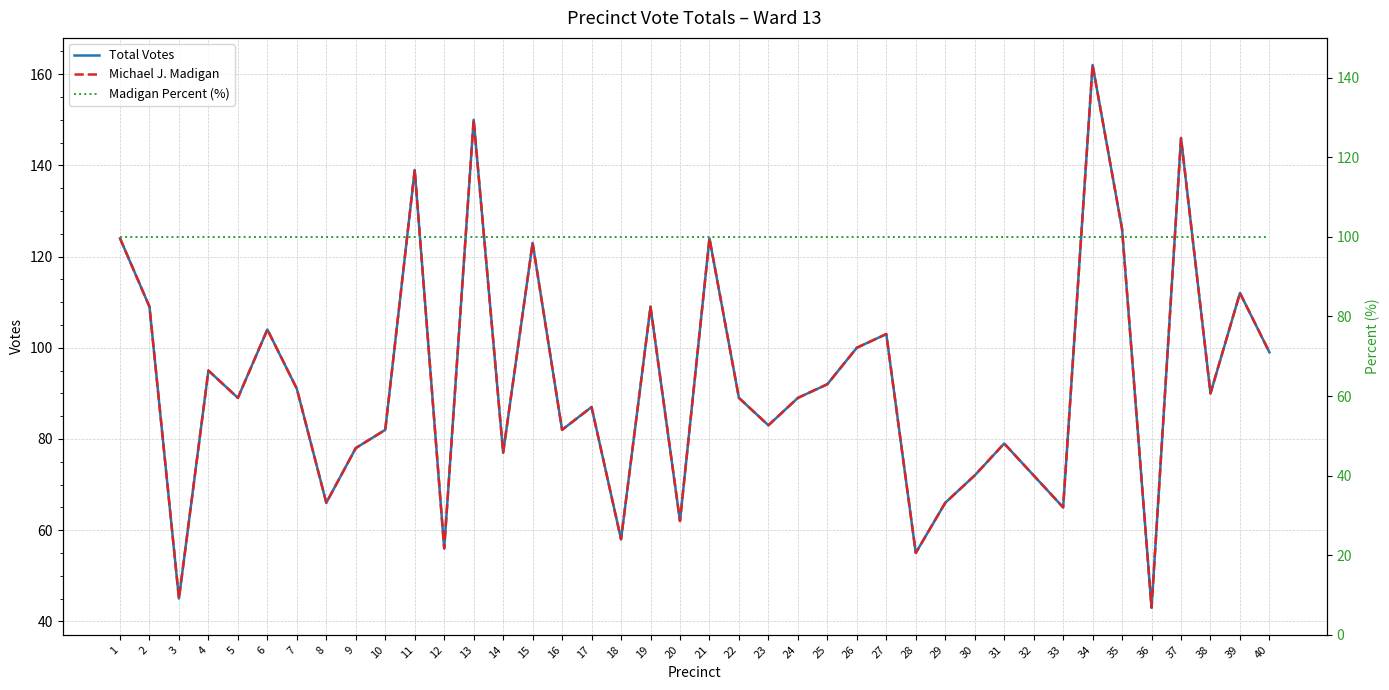

How many interior local peaks does the Michael J. Madigan series have?

13